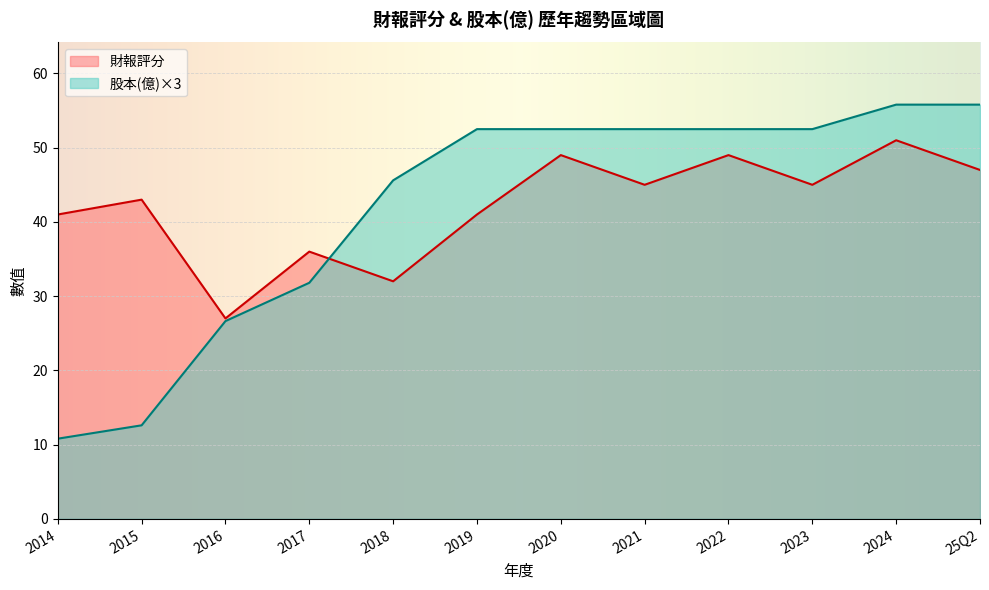

How many data points in 股本(億) are above 17?

7